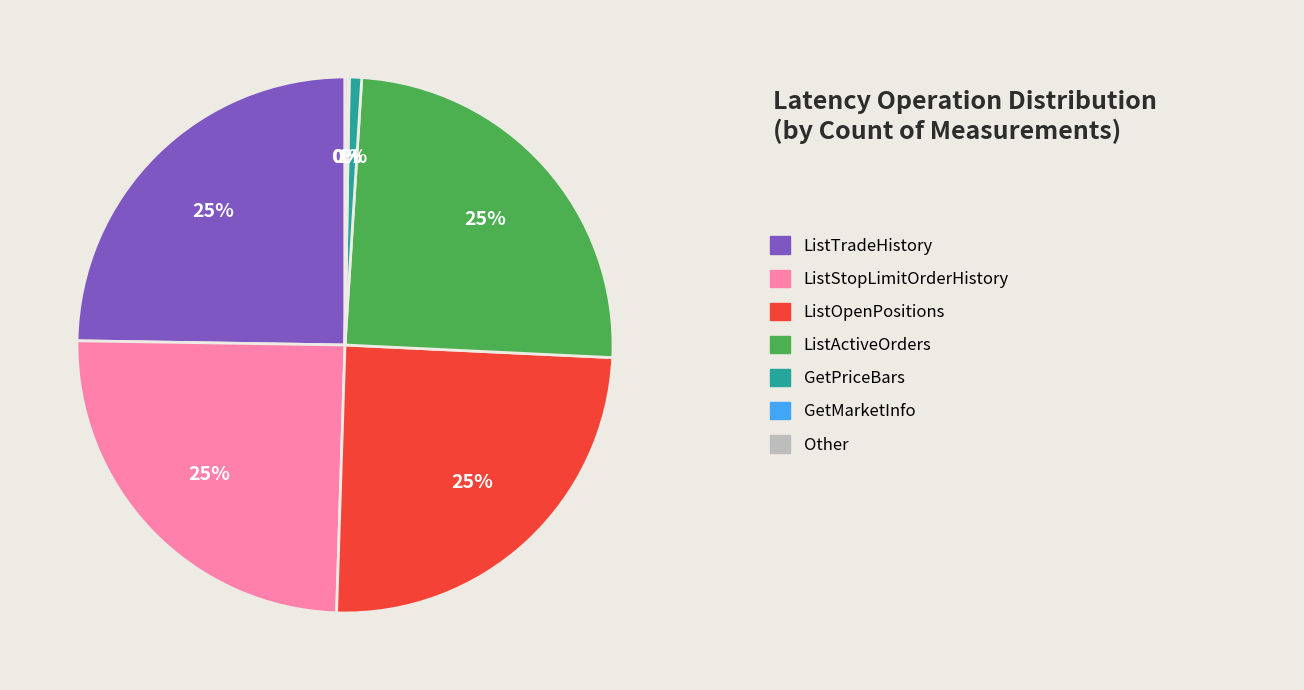

To the nearest percent, what is the difference between the largest and smallest slice percentages?

25%